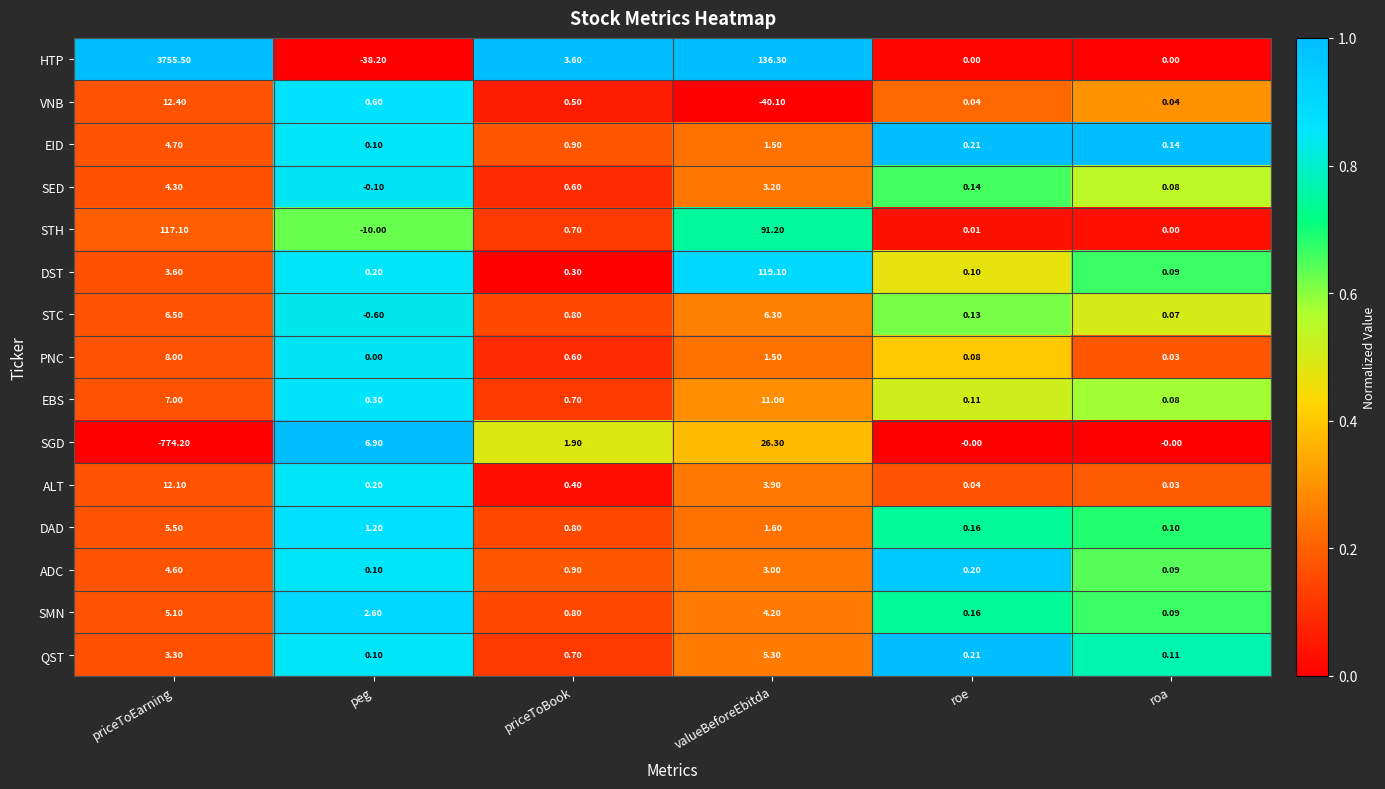

At which label is ALT closest to 6?

valueBeforeEbitda